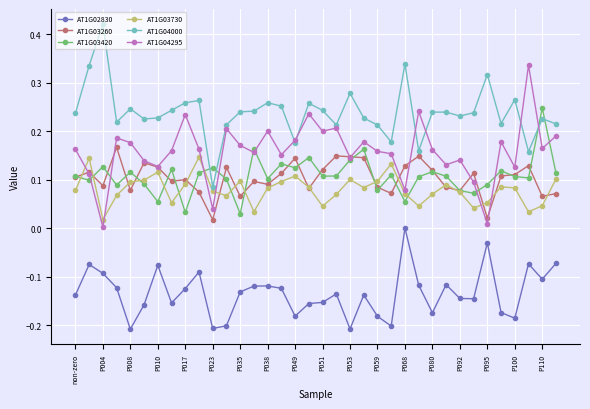

List the series in order of their peak value, lowest first.

AT1G02830, AT1G03730, AT1G03260, AT1G03420, AT1G04295, AT1G04000